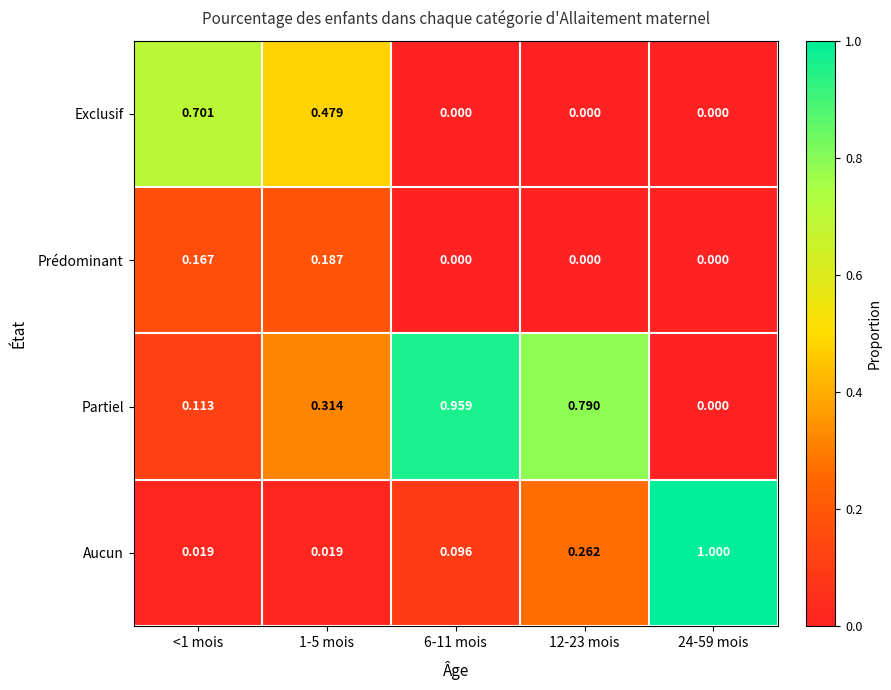

Which series changed the most between 6-11 mois and 24-59 mois?

Partiel